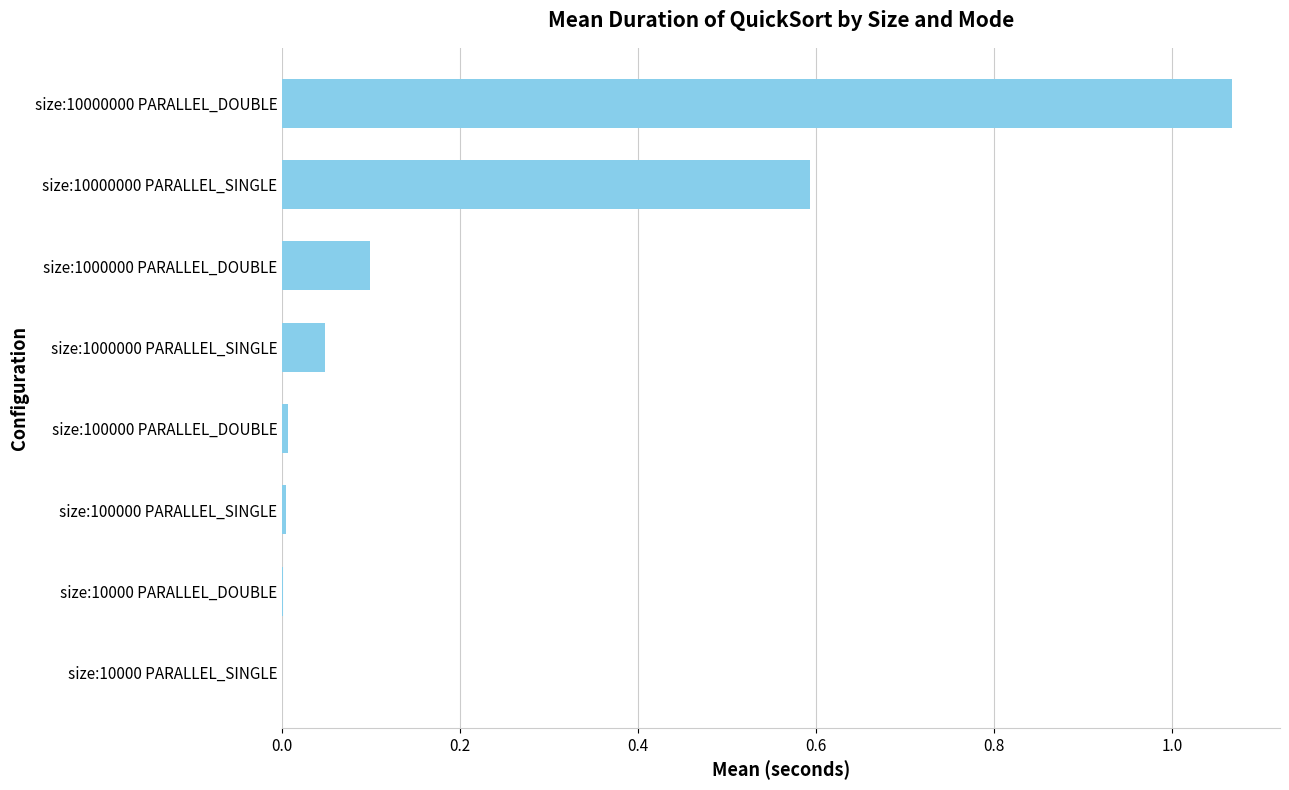

The chart shows a value of 0.0 at size:1000000 PARALLEL_SINGLE. True or false?

True